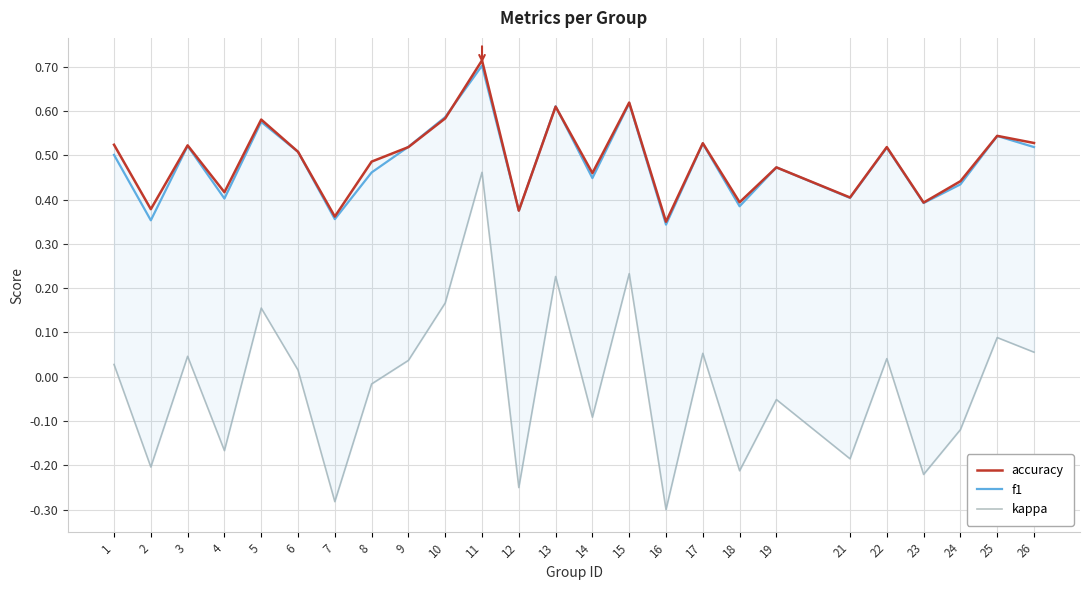

Count the f1 values in the range 0 to 1.

25